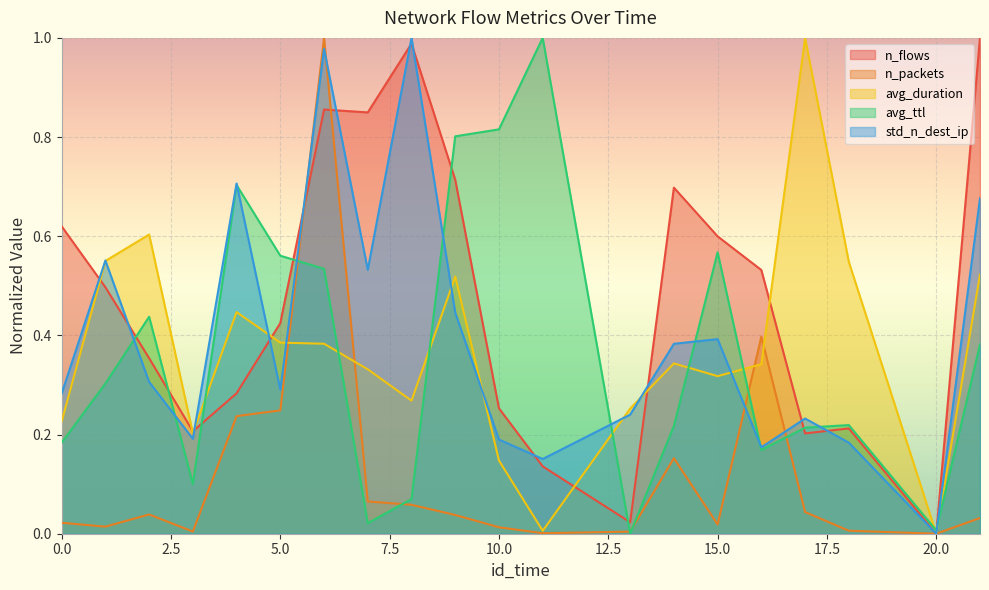

At which category is the sum across all series the highest?

6